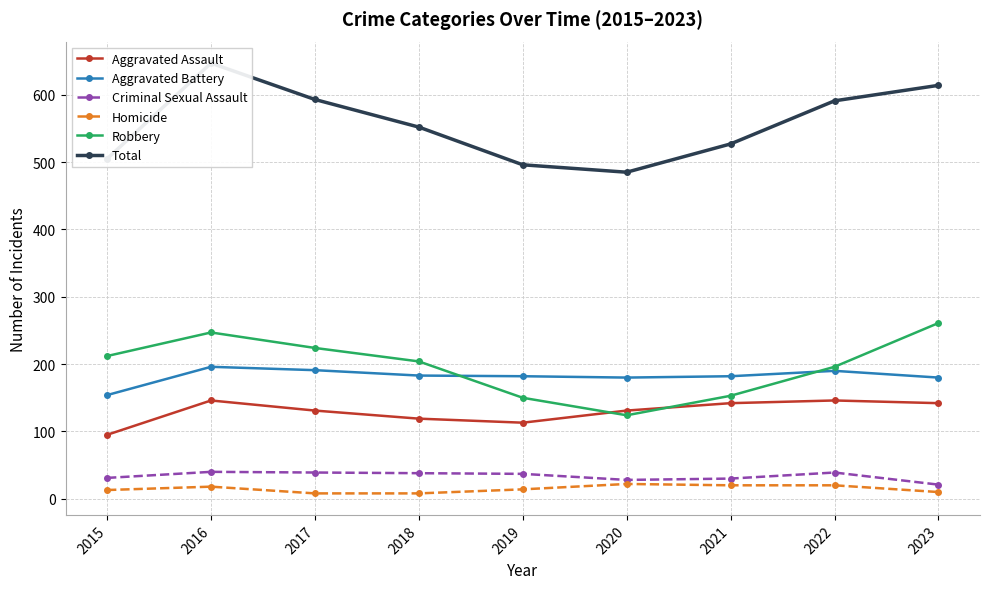

At which label does Robbery first exceed 204?

2015